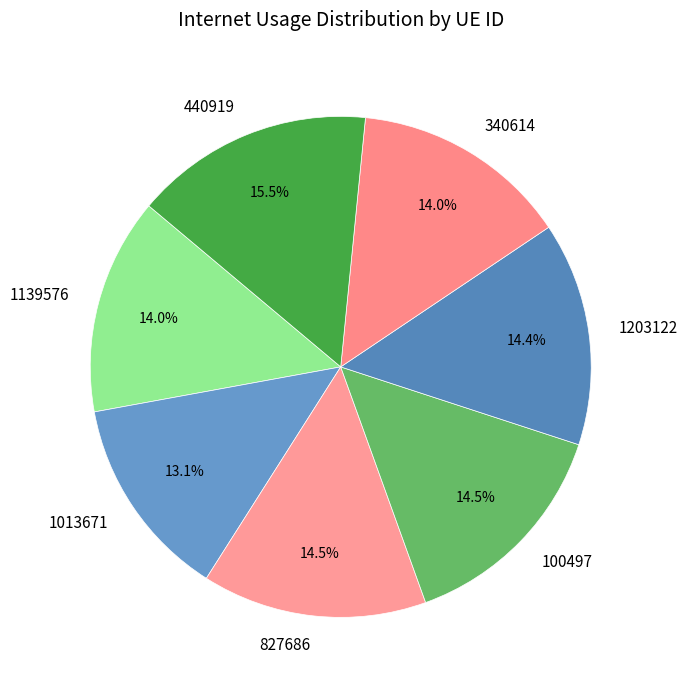

How many slices are in this pie chart?

7